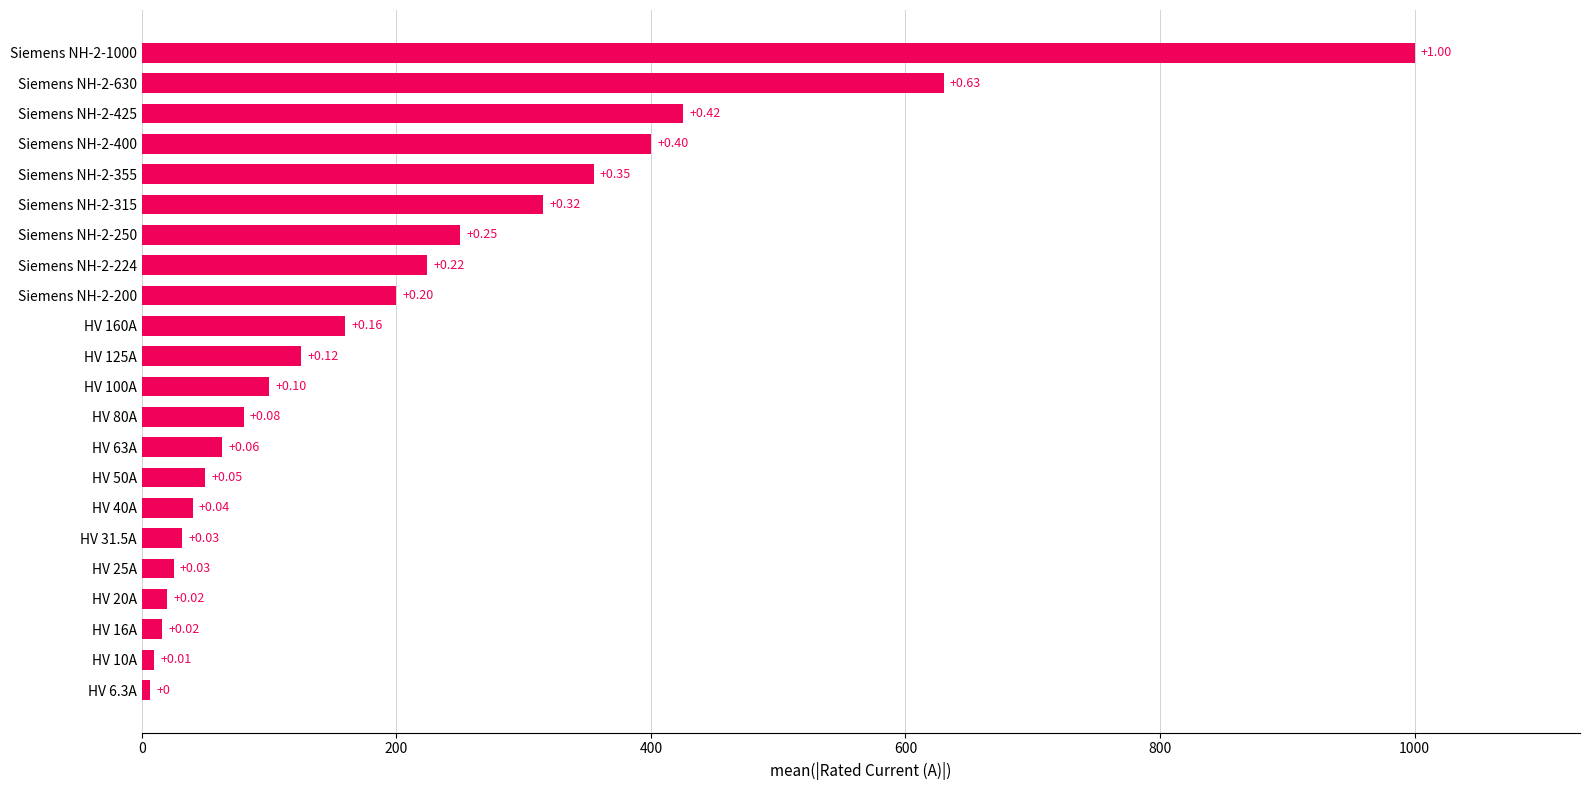

How many bars are there in total?

22